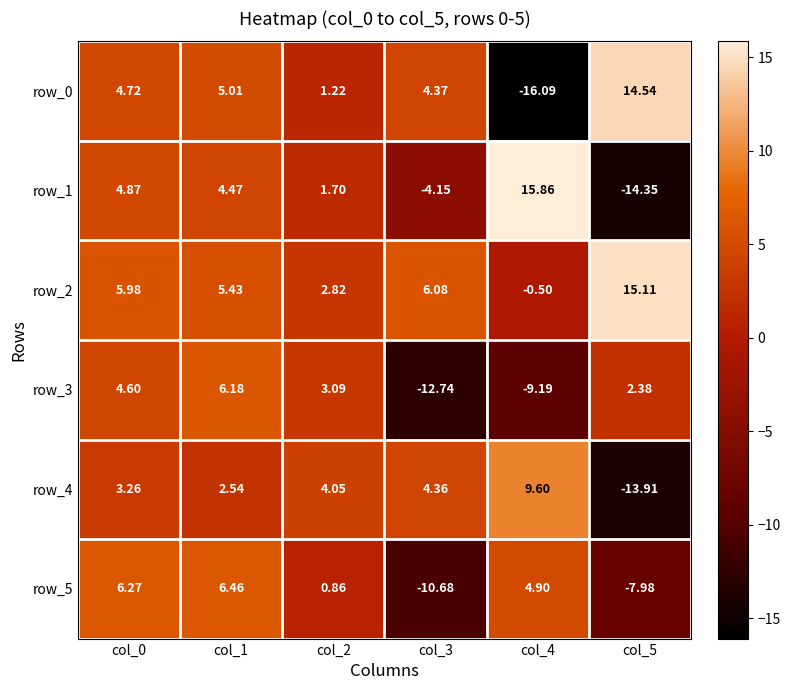

Reading left to right, what are all the values shown in this chart?

row_0: col_0=4.7	col_1=5.0	col_2=1.2	col_3=4.4	col_4=-16.1	col_5=14.5
row_1: col_0=4.9	col_1=4.5	col_2=1.7	col_3=-4.1	col_4=15.9	col_5=-14.4
row_2: col_0=6.0	col_1=5.4	col_2=2.8	col_3=6.1	col_4=-0.5	col_5=15.1
row_3: col_0=4.6	col_1=6.2	col_2=3.1	col_3=-12.7	col_4=-9.2	col_5=2.4
row_4: col_0=3.3	col_1=2.5	col_2=4.1	col_3=4.4	col_4=9.6	col_5=-13.9
row_5: col_0=6.3	col_1=6.5	col_2=0.9	col_3=-10.7	col_4=4.9	col_5=-8.0